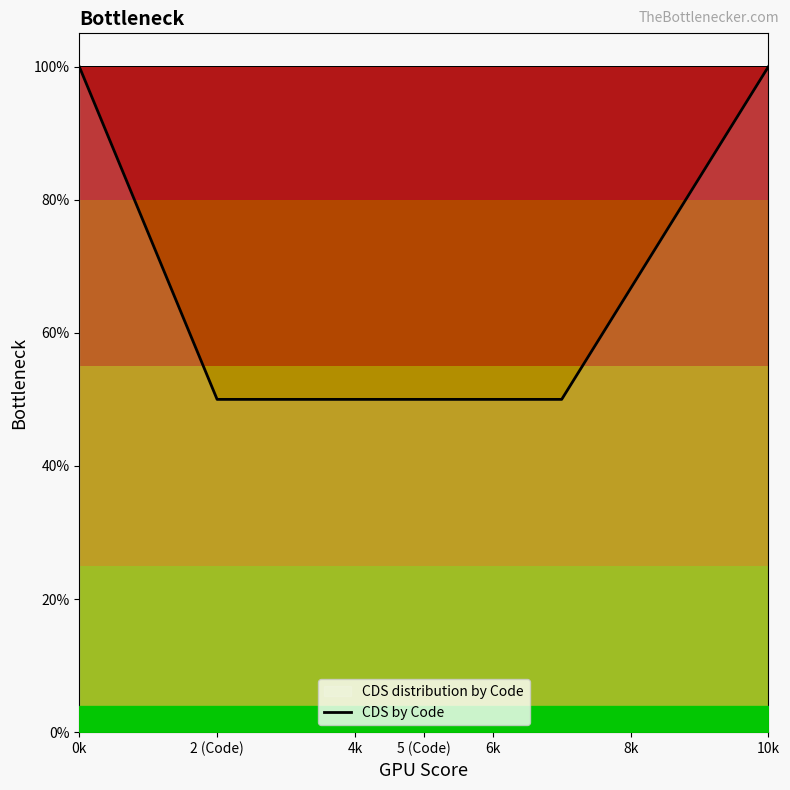

What is the sum of the values at 2 (Code) and 5 (Code)?

1.0